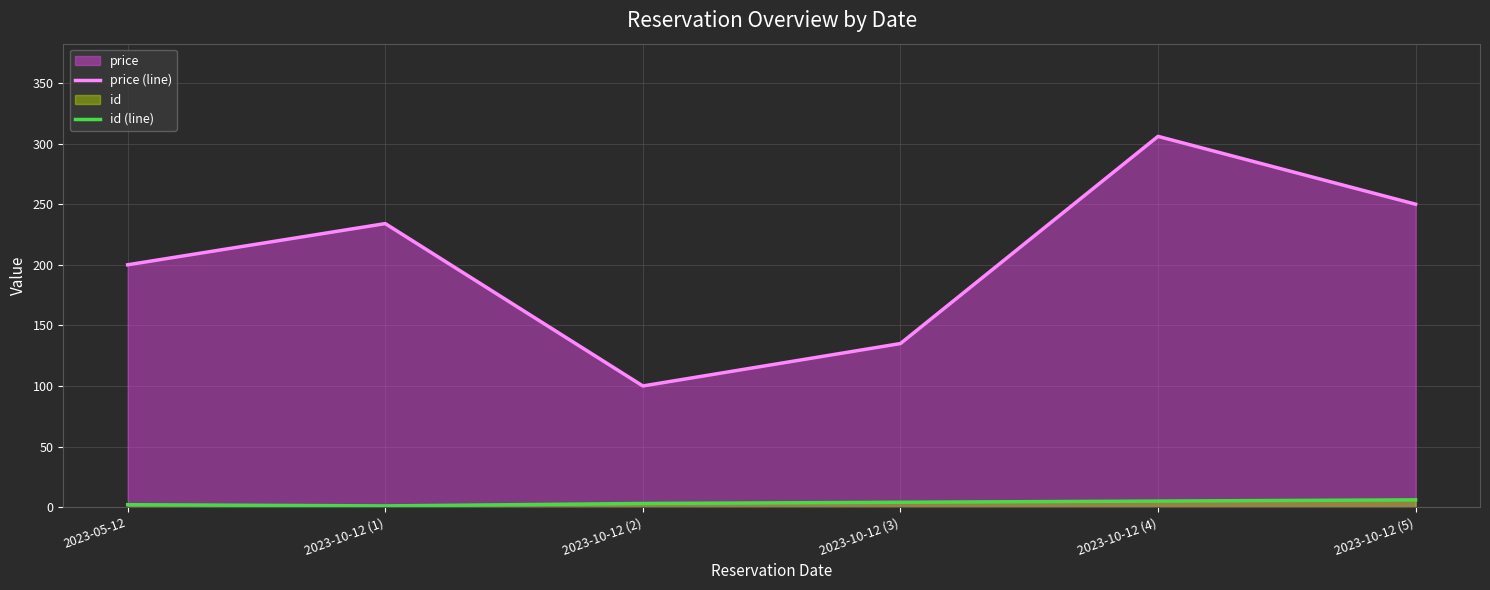

Is it true that price (line) equals 162 at 2023-10-12 (4)?

False